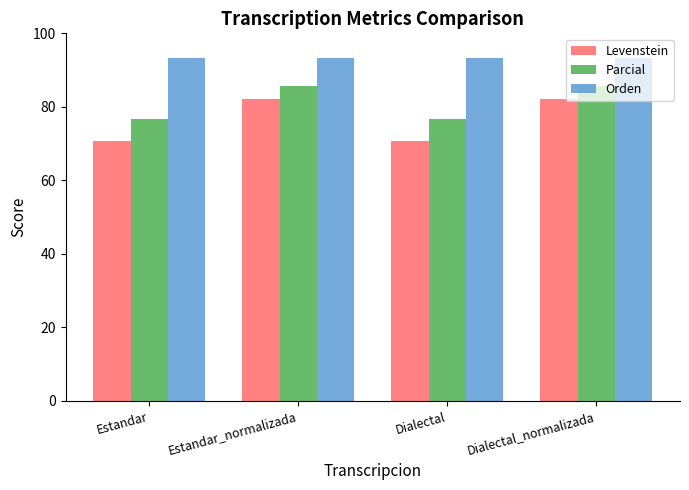

How many data points does each series have?

4